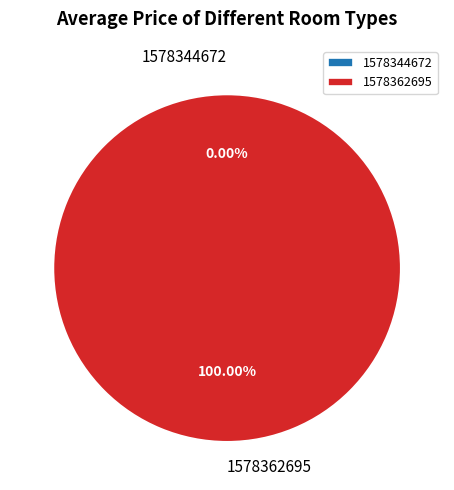

How many slices are in this pie chart?

2